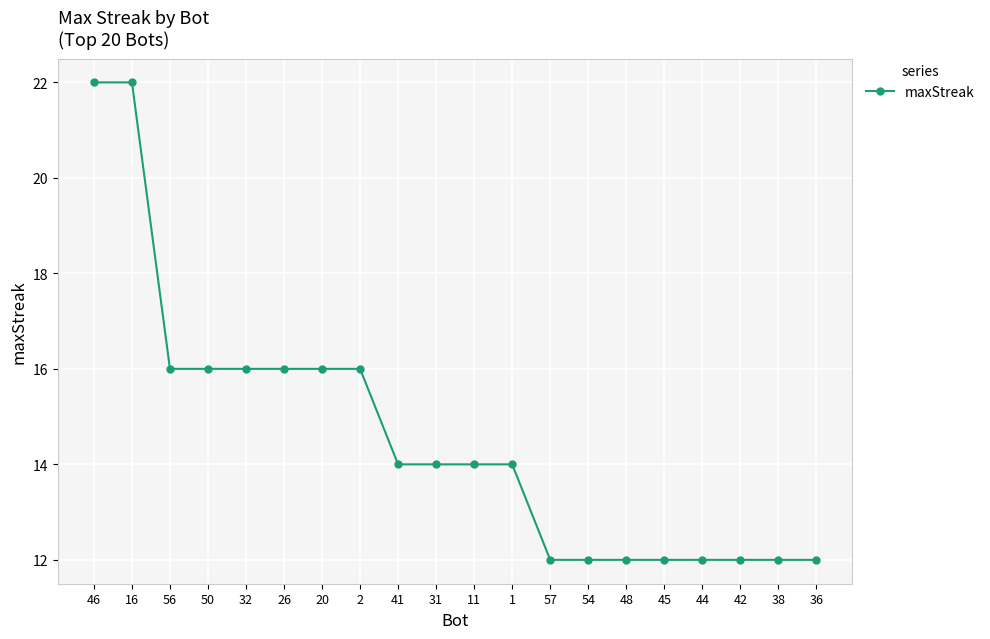

What is the label of the 4th point from the left?

50